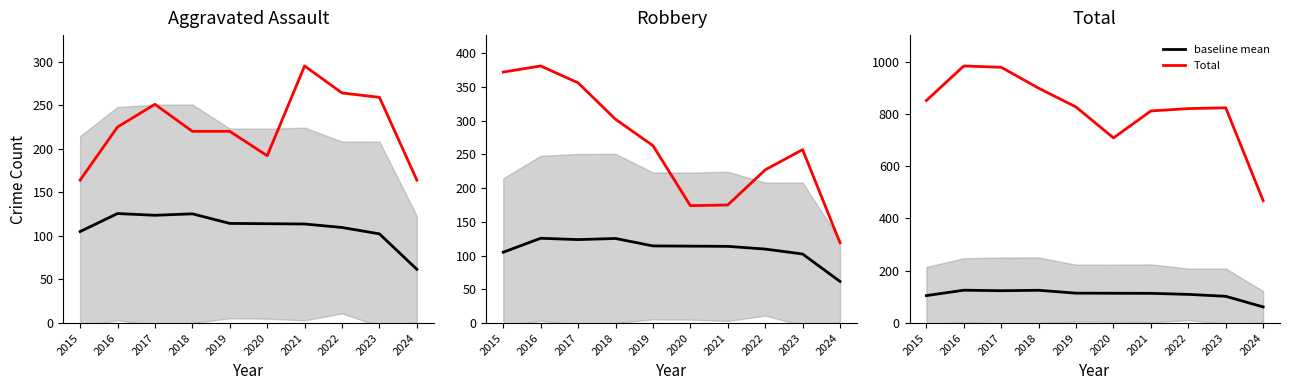

How many values in the baseline mean series are below 114?

5